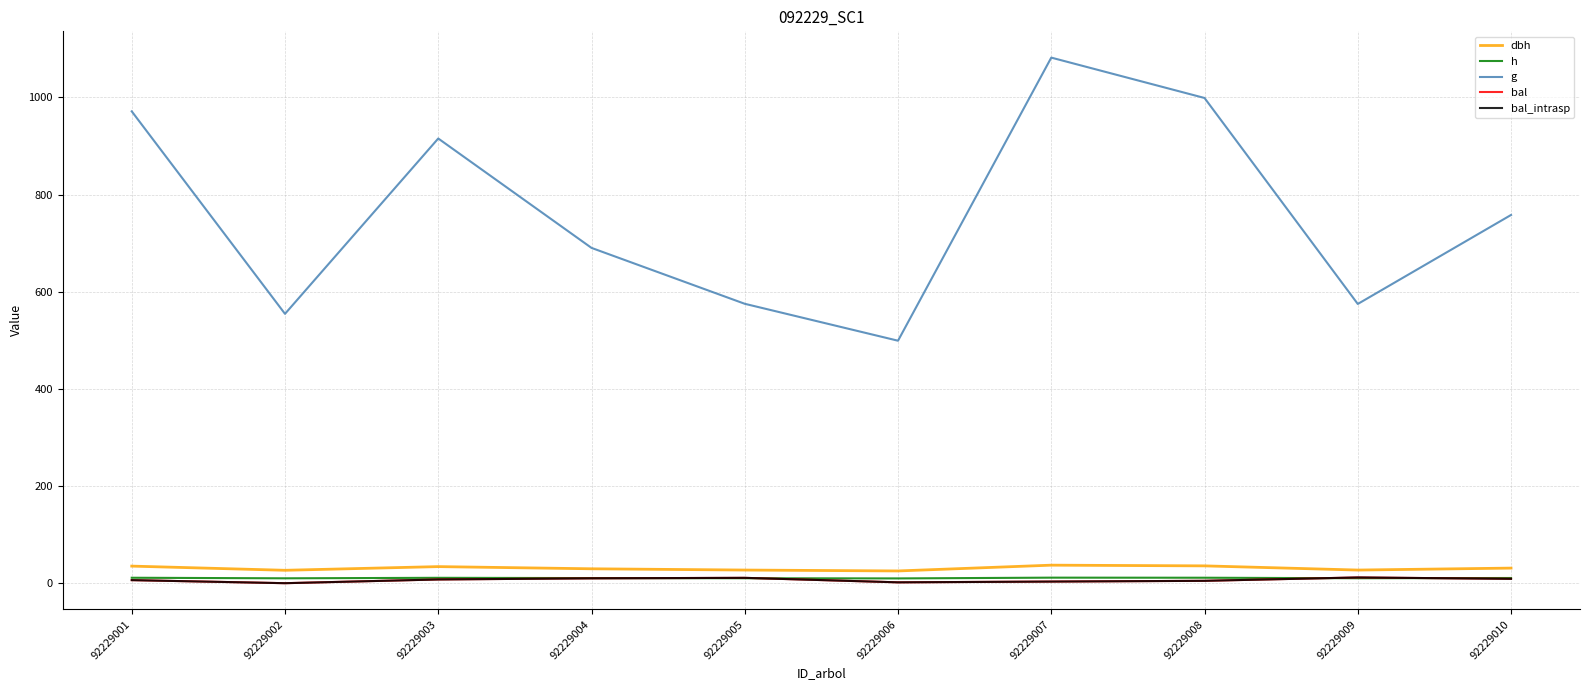

The value of dbh at 92229008 is 35.7. True or false?

True